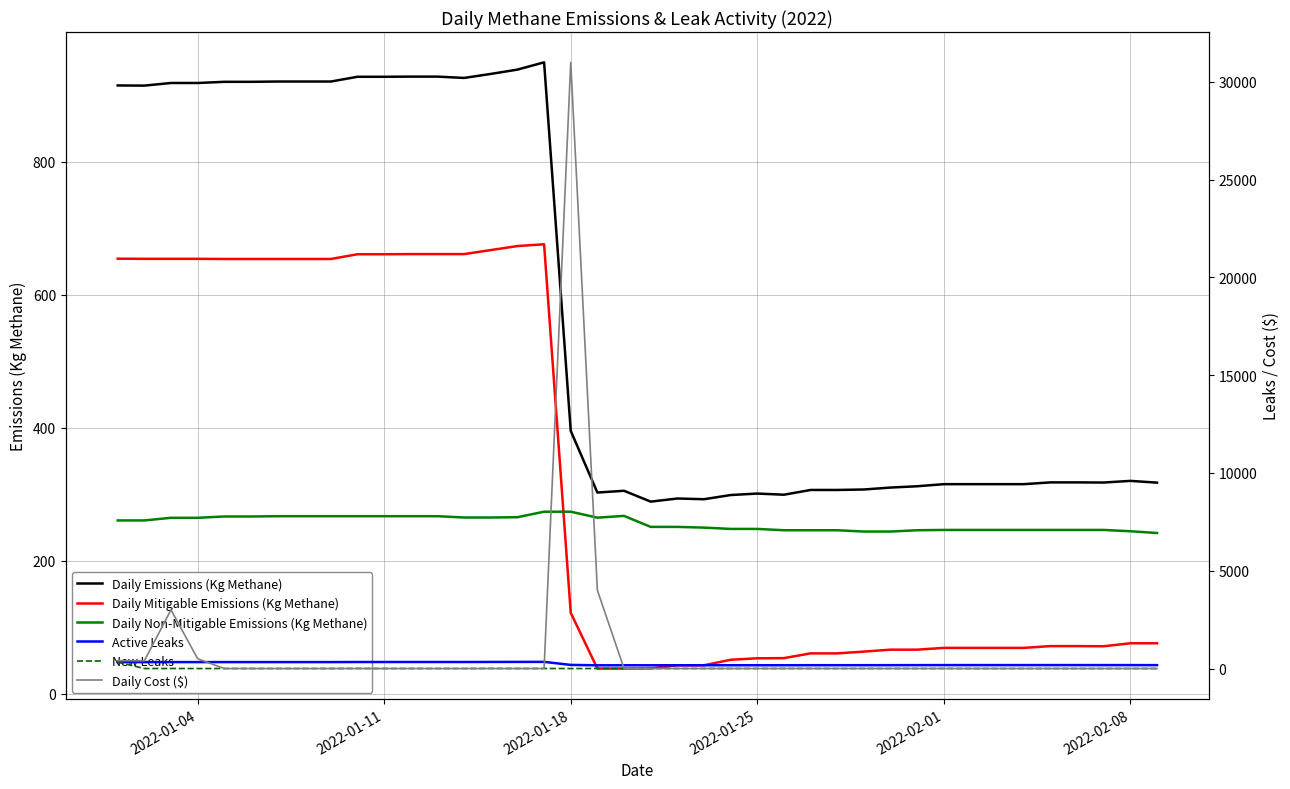

True or false: Daily Non-Mitigable Emissions (Kg Methane) and Daily Mitigable Emissions (Kg Methane) intersect in this chart.

True